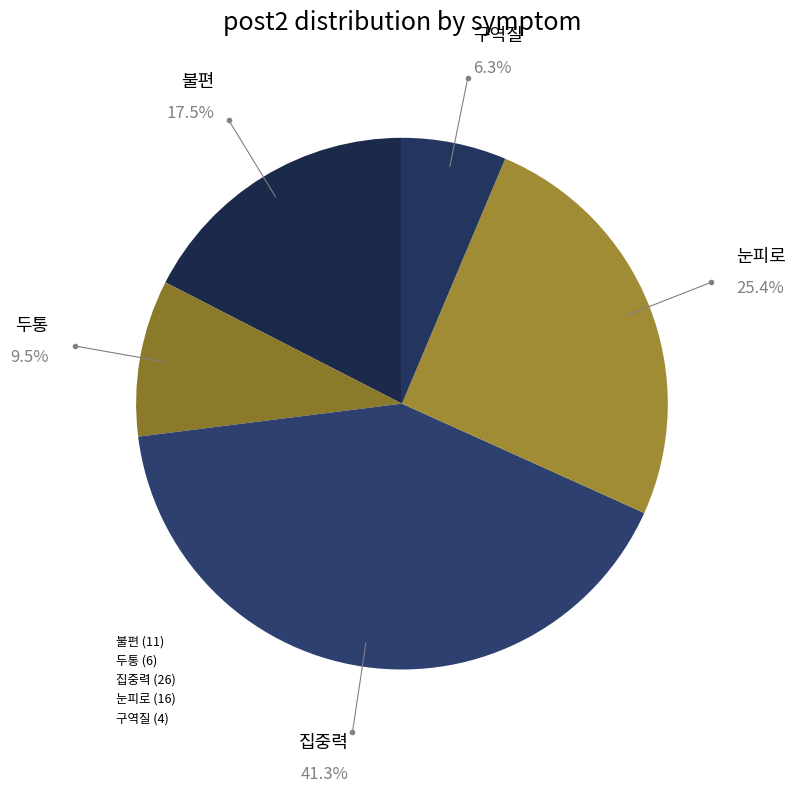

Combined, do 눈피로 and 불편 account for over 50%?

No